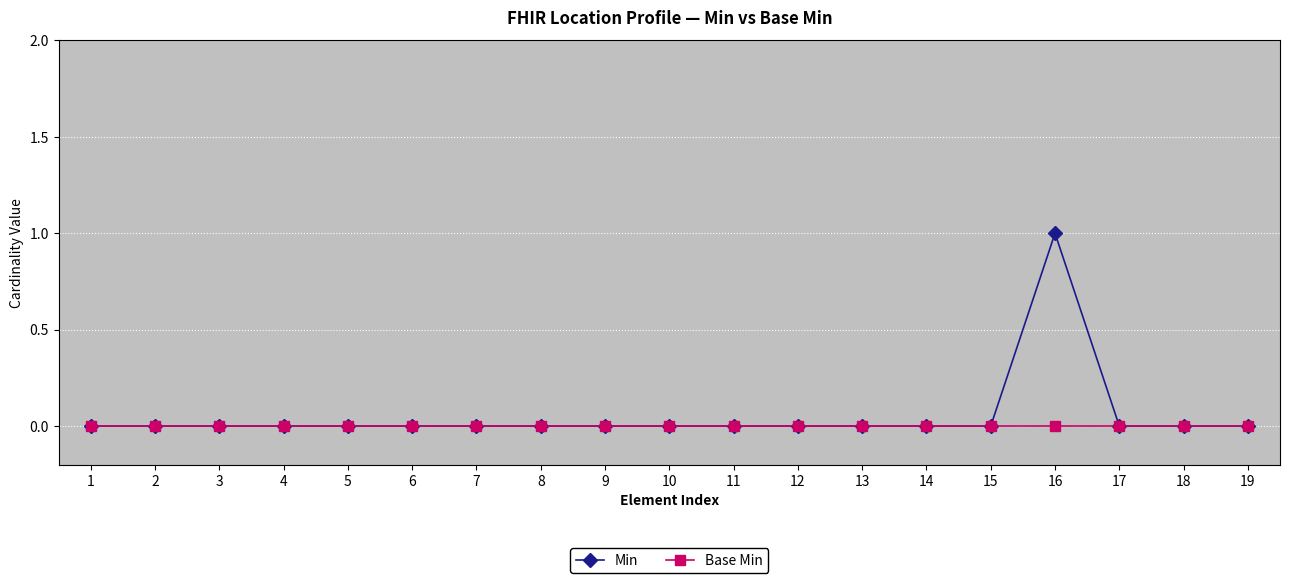

Is it true that Base Min equals 0 at 6?

True